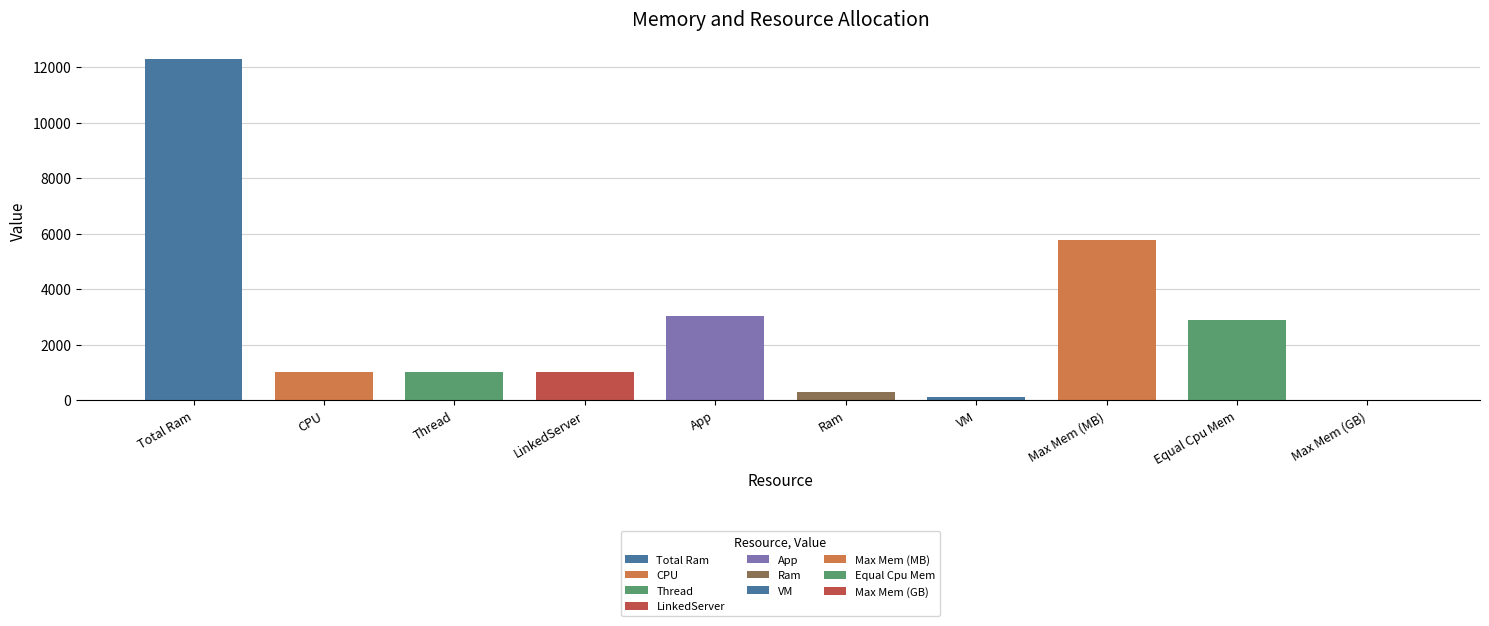

The value at Ram is 300.0. True or false?

True